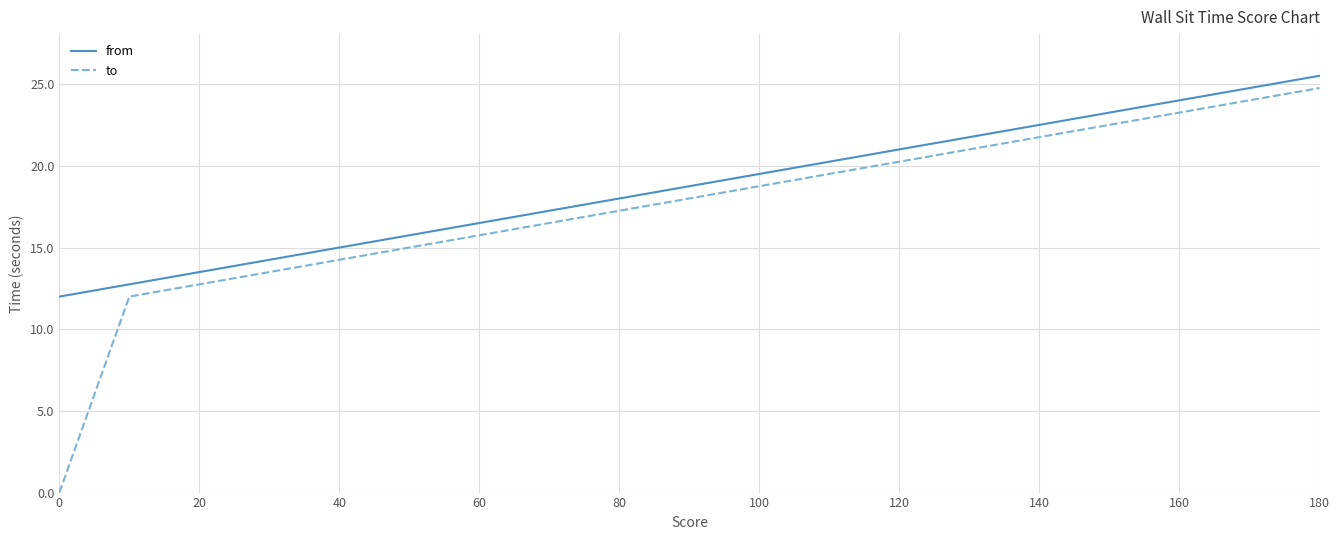

Which series has the largest range (max minus min)?

to